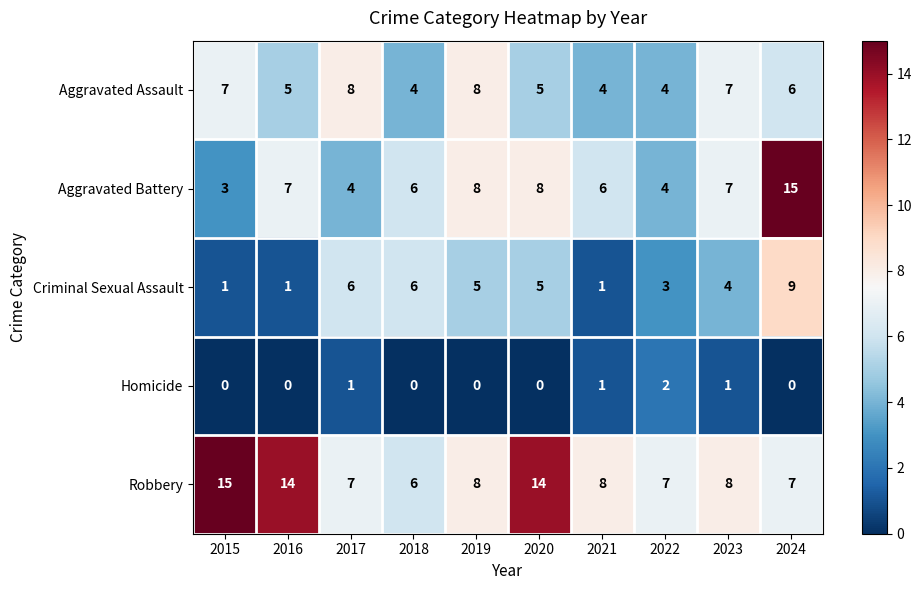

At which category is the sum across all series the highest?

2024